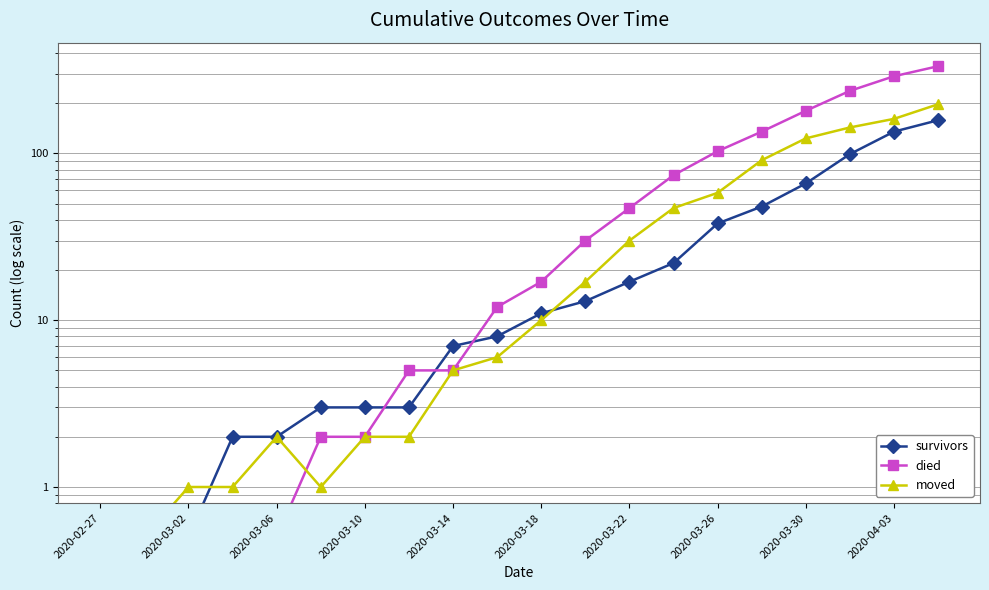

The survivors series shows 0.6 at 2020-03-06. True or false?

False